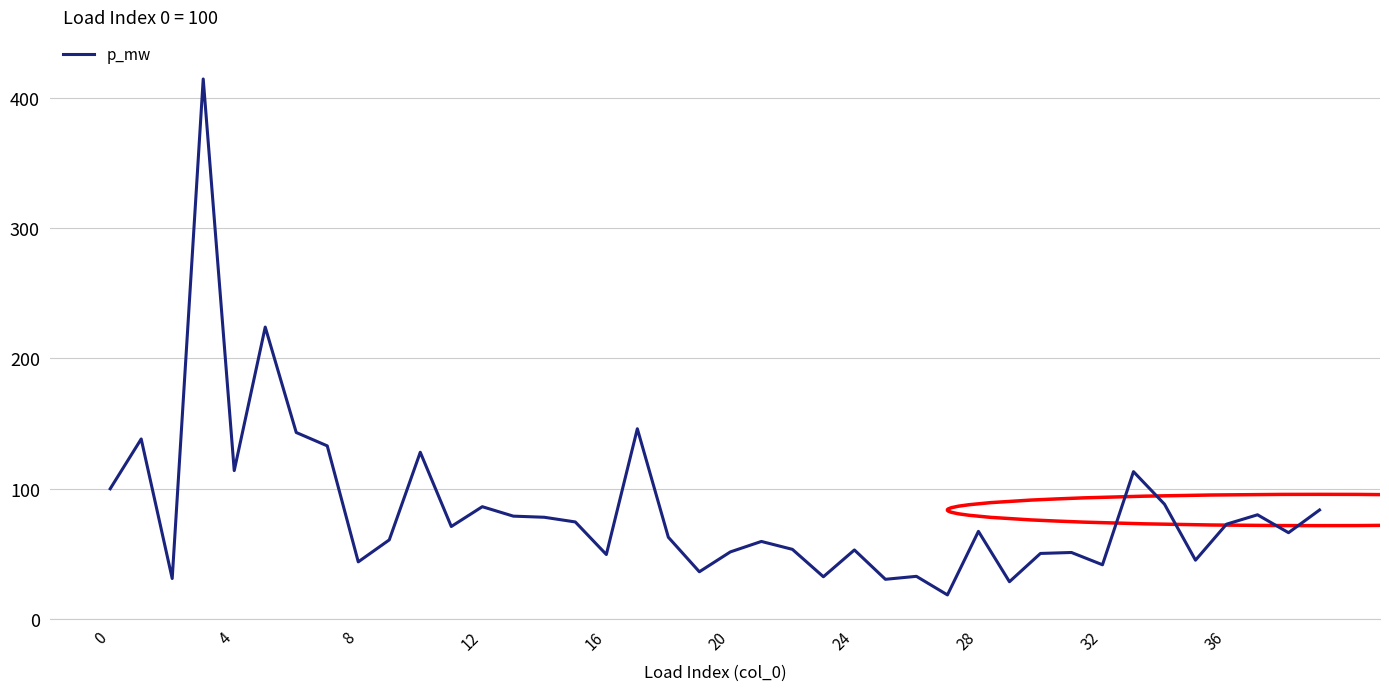

Is this an area chart (filled region under the line)?

No